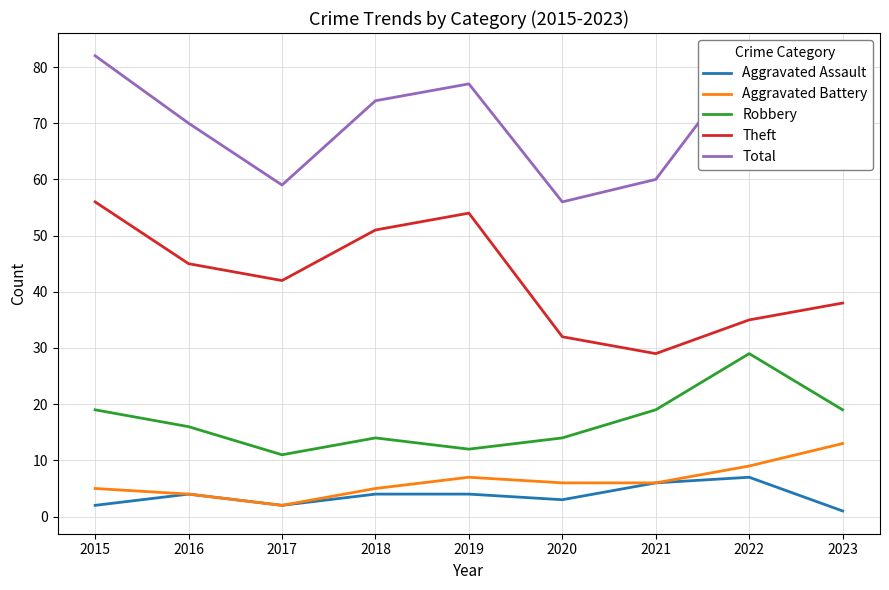

What is the sum of the Total values at 2018 and 2019?

151